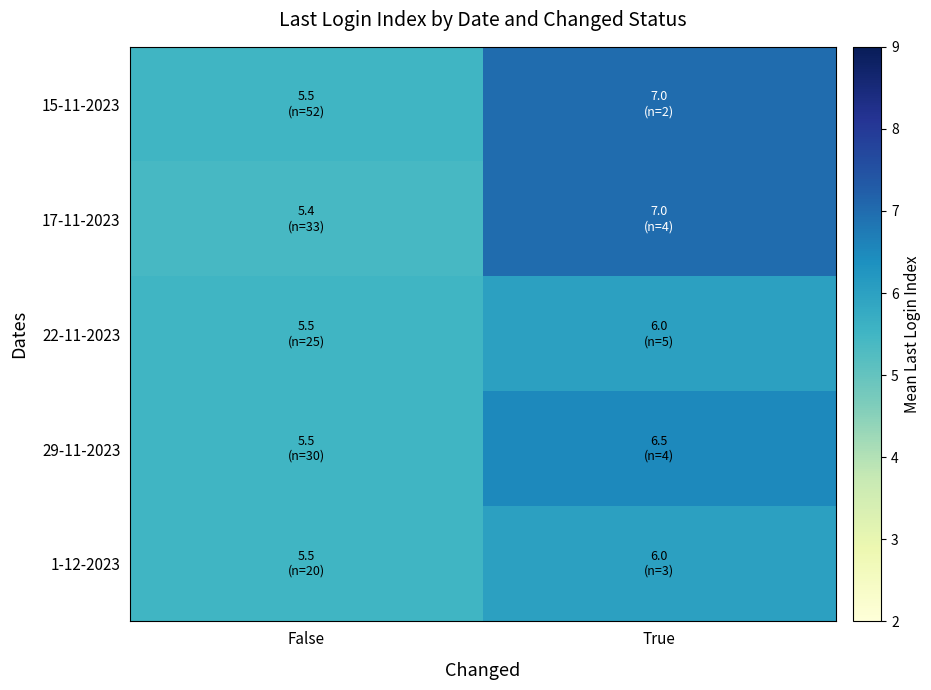

Reading right to left, list all the values displayed in this chart.

15-11-2023: True=7.0	False=5.5
17-11-2023: True=7.0	False=5.4
22-11-2023: True=6.0	False=5.5
29-11-2023: True=6.5	False=5.5
1-12-2023: True=6.0	False=5.5